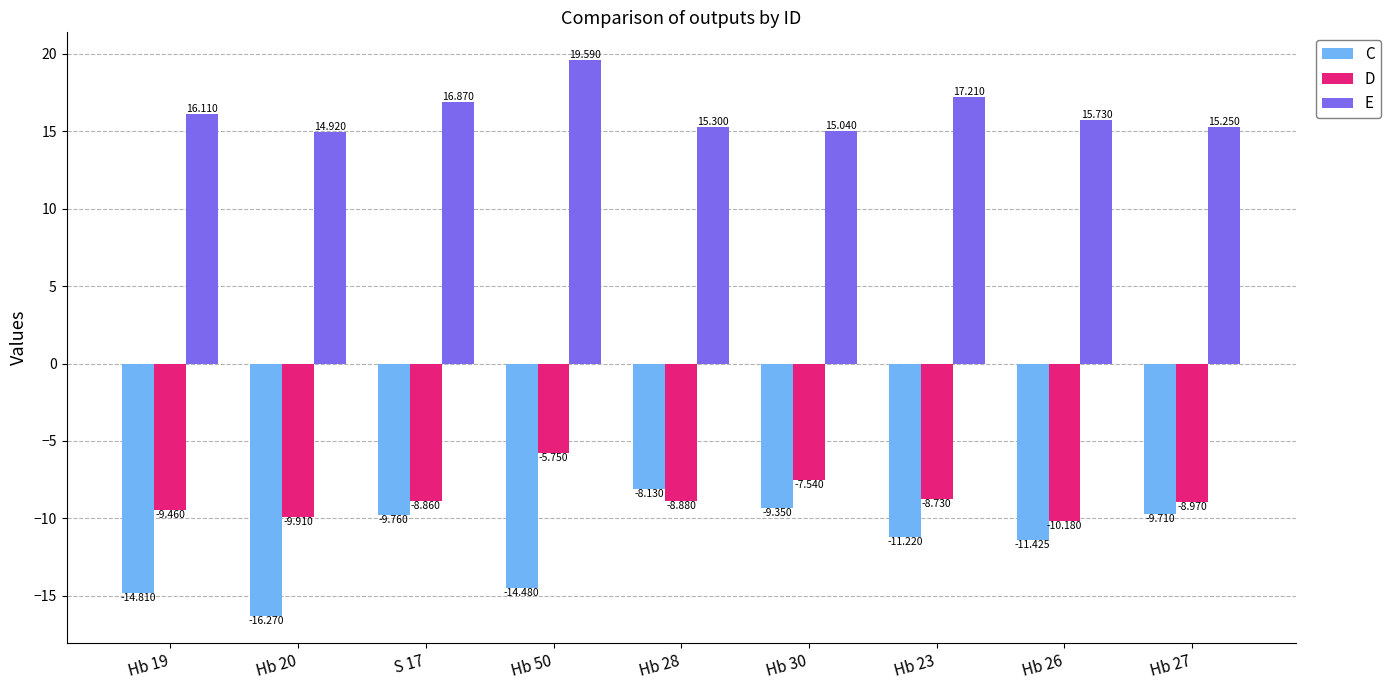

Where does the E series first go above 15?

Hb 19